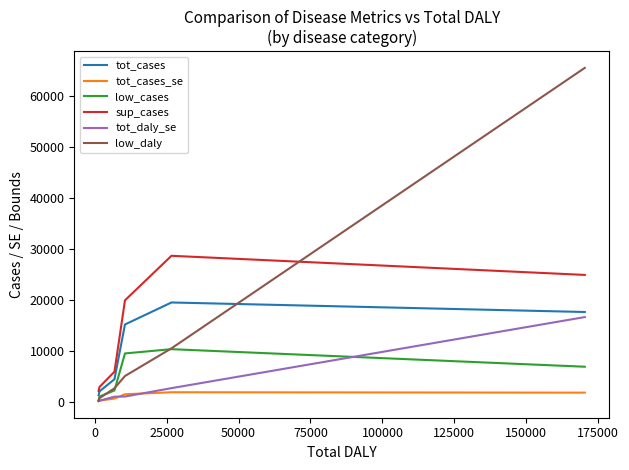

Does the chart display data point markers on the line(s)?

No